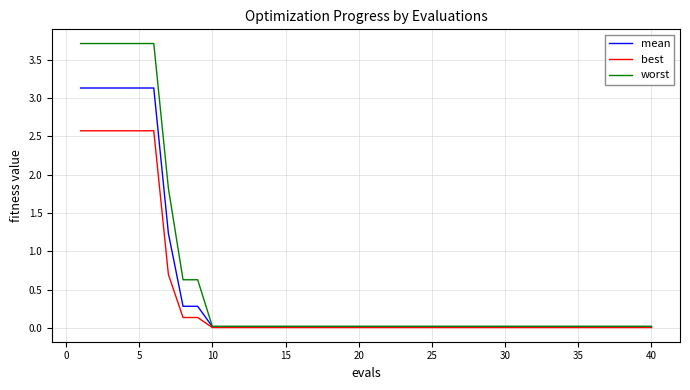

Rank the series by their maximum value, from highest to lowest.

worst, mean, best